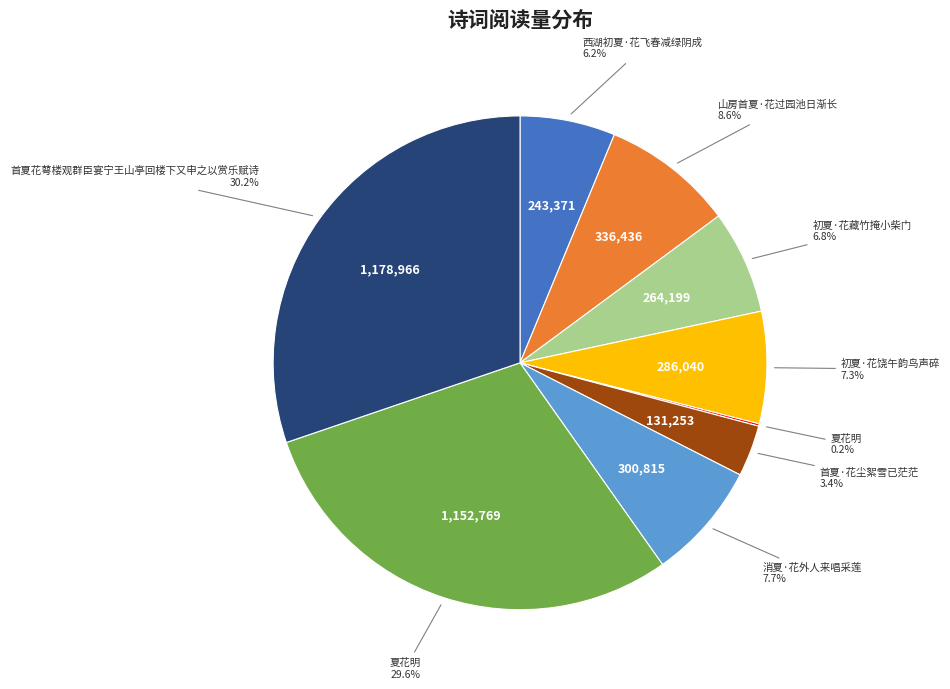

Is there any slice that represents more than half of the pie?

No